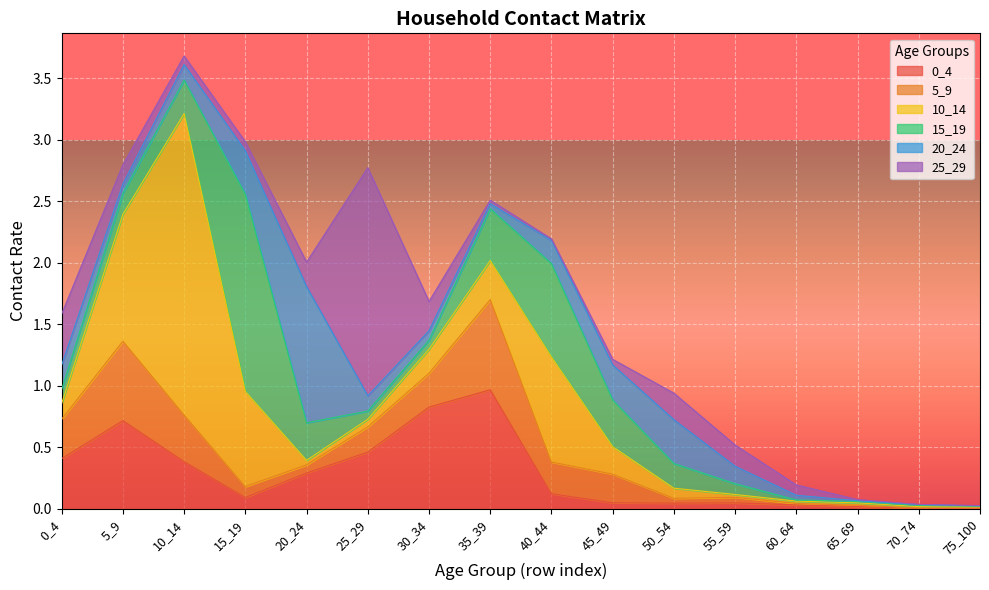

How many interior local peaks does the 10_14 series have?

3